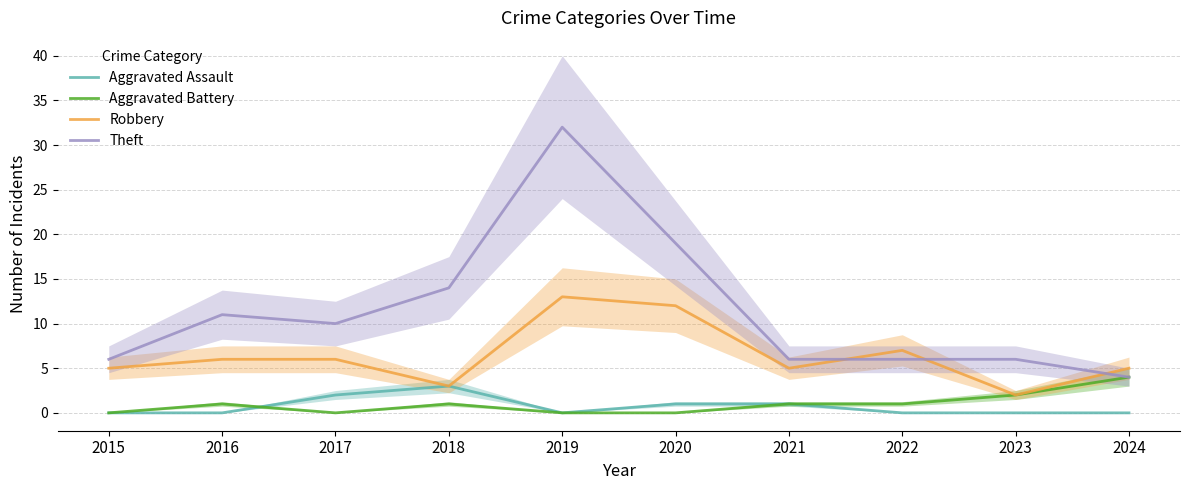

Which series changed the most between 2015 and 2021?

Aggravated Assault